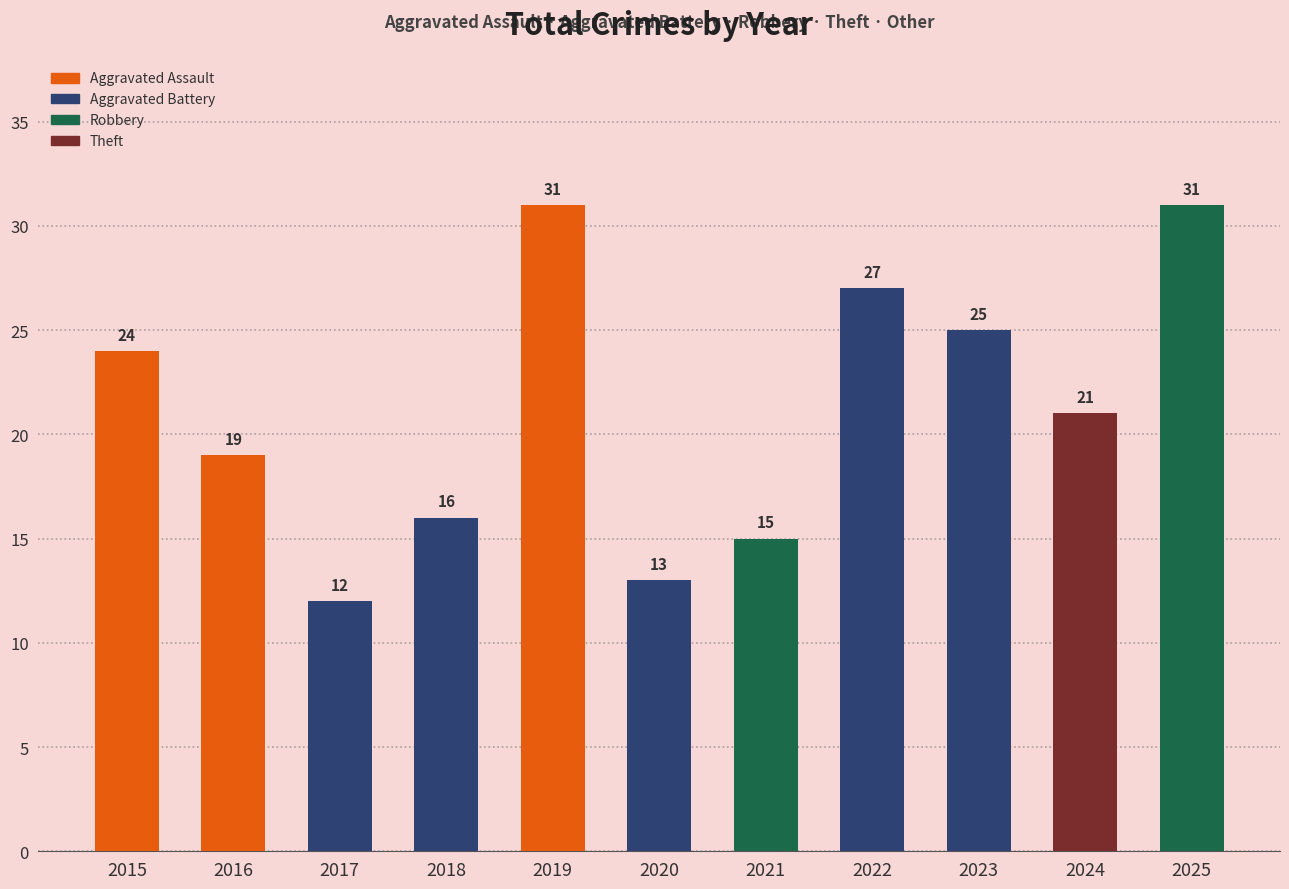

The value at 2020 is 19. True or false?

False